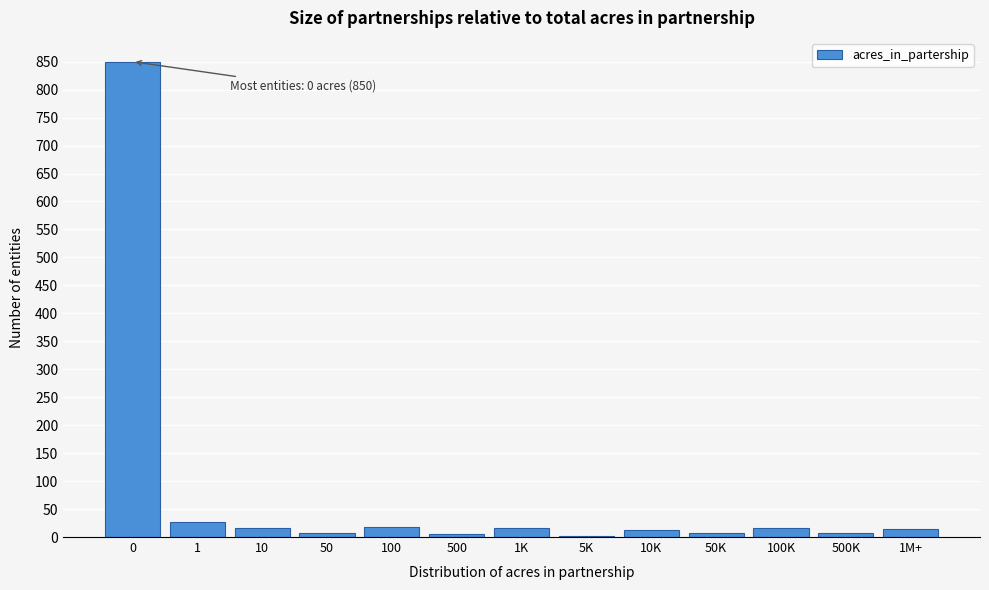

What is the sum of all values?

999